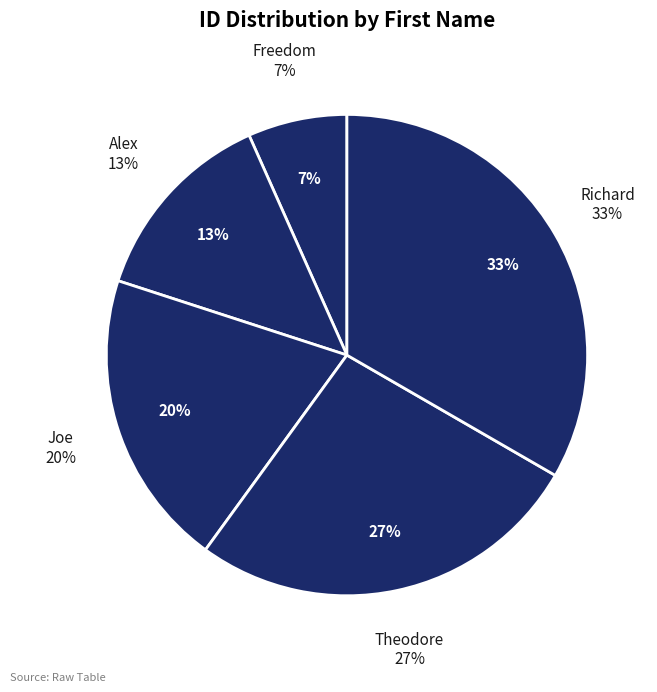

True or false: Richard accounts for 28% of the total.

False